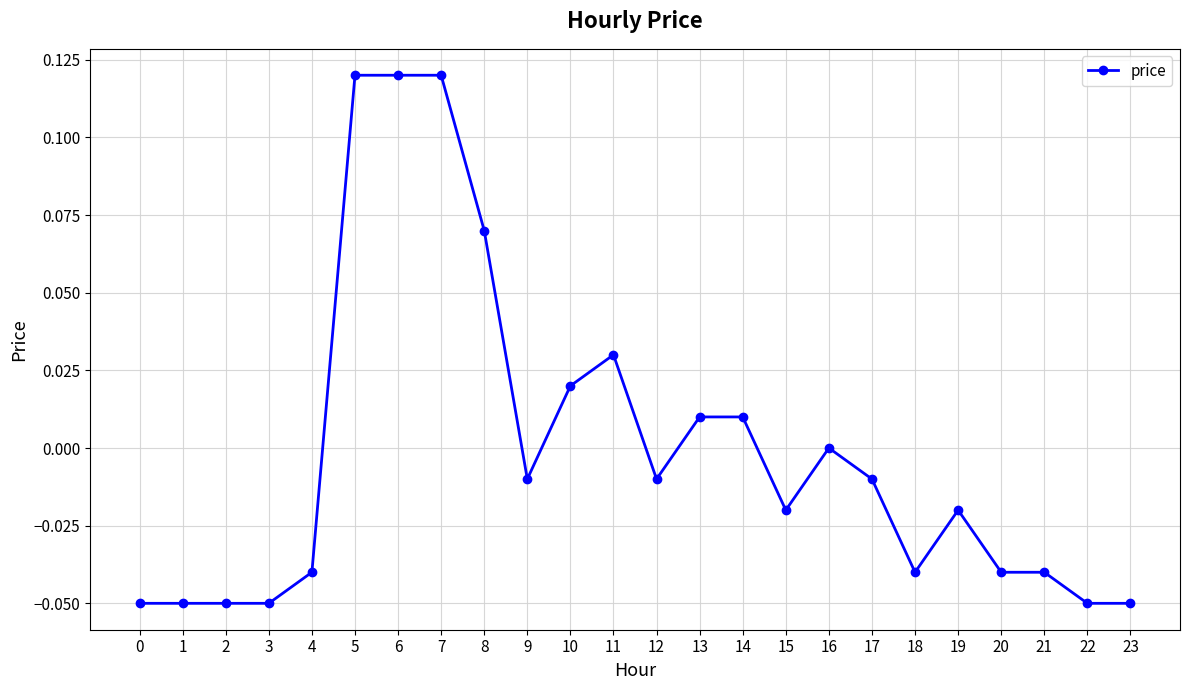

True or false: there are more than 1 points higher than both neighbors.

True